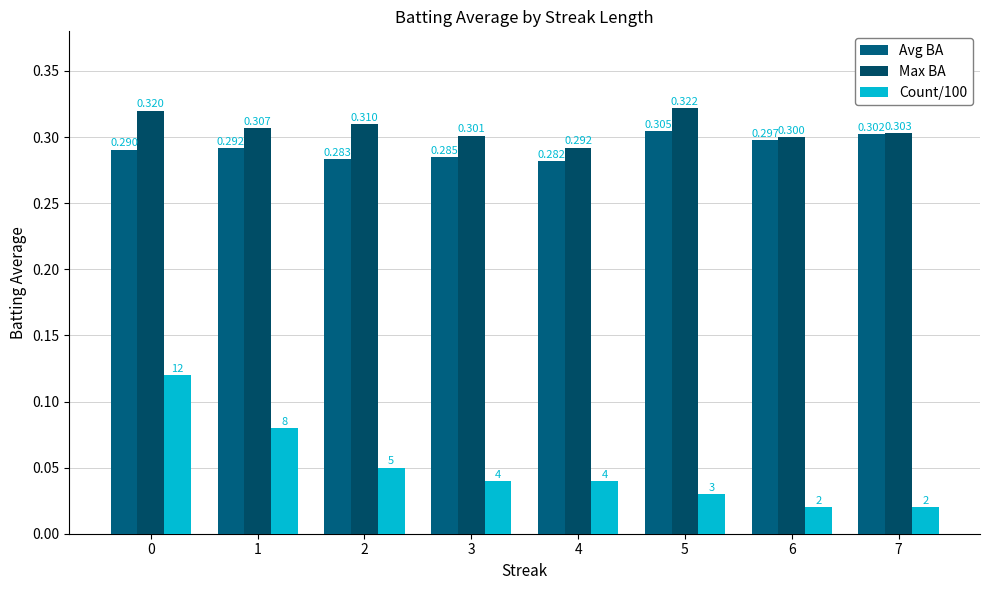

What is the value of the Count/100 bar at the 1st from the left?

0.1